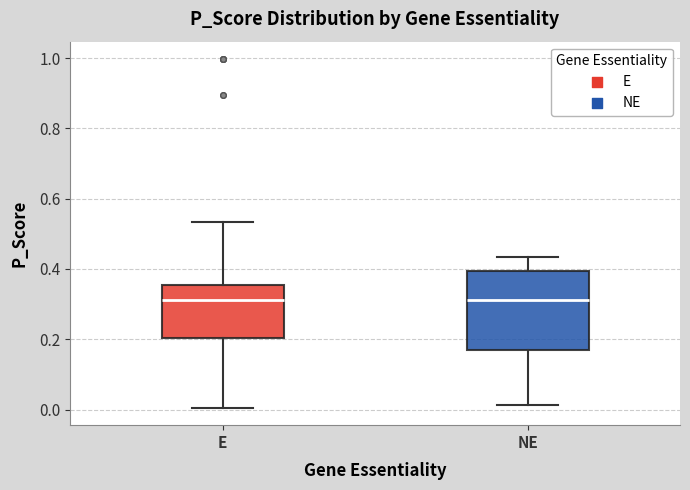

Reading left to right, transcribe this box plot: for each box, give where its median line is, the range the box spans, and where its two whiskers end, as read against the y-axis. The values are not printed on the chart, so give them approximately, as read against the axis.

E: median 0.32, box 0.20 to 0.36, whiskers 0.00 to 0.54
NE: median 0.32, box 0.16 to 0.40, whiskers 0.02 to 0.44